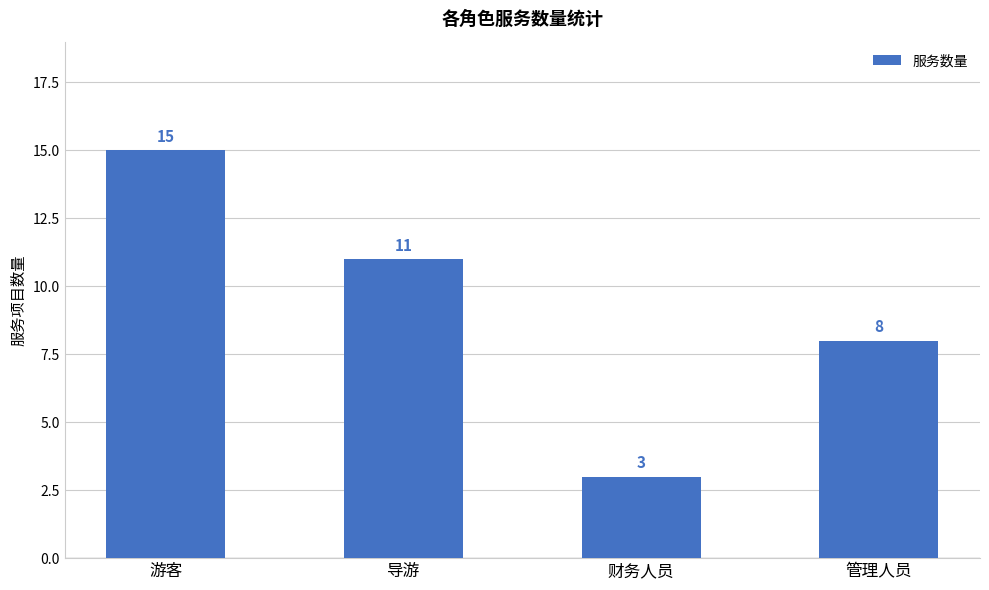

The chart shows a value of 12 at 管理人员. True or false?

False